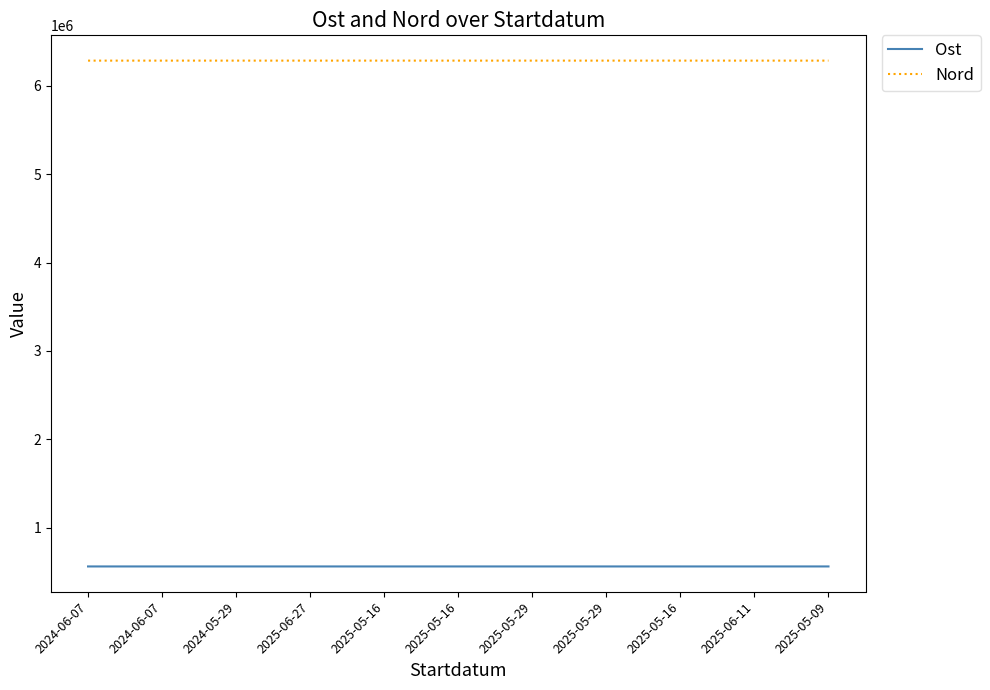

What is the average value of the Nord series?

6286760